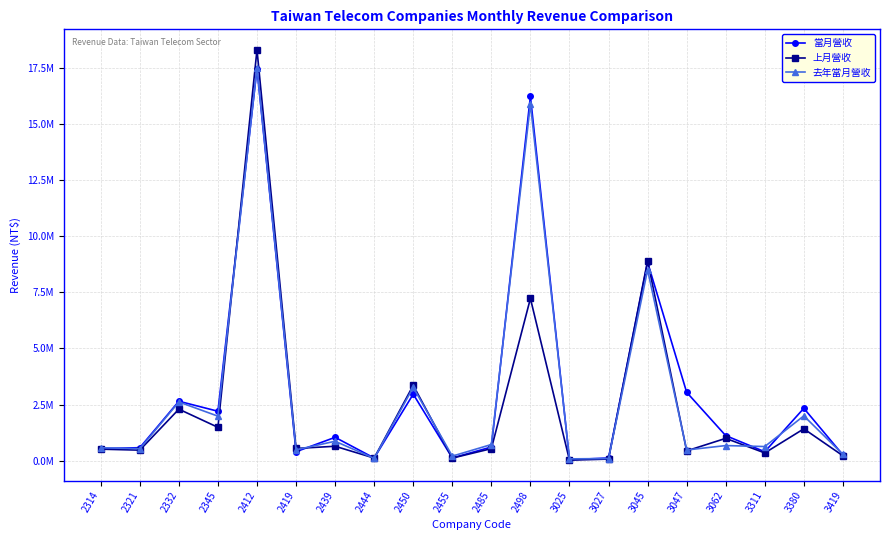

Which series has the largest range (max minus min)?

上月營收